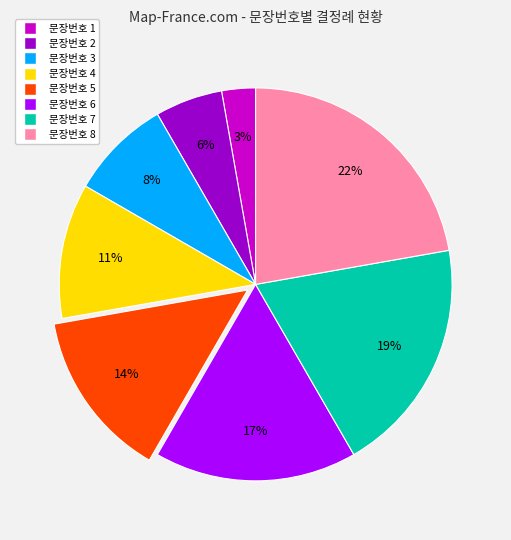

Does any single category account for the majority?

No